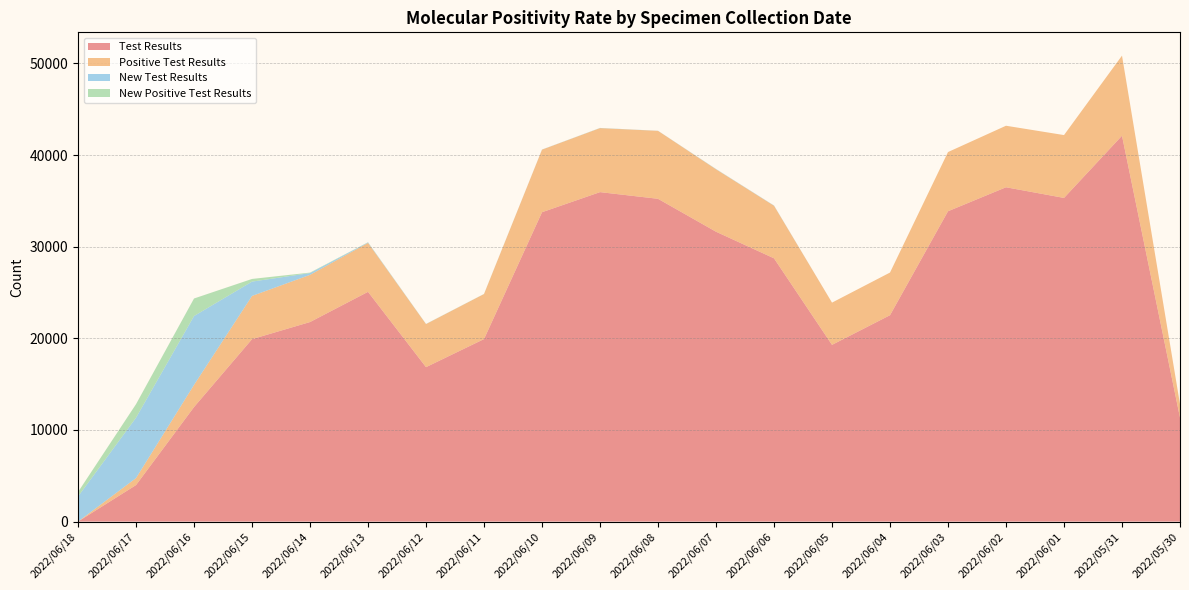

Reading left to right, transcribe all the data shown in this chart.

Test Results: 0	3986	12501	19912	21779	25077	16856	19920	33766	35959	35231	31638	28735	19290	22526	33872	36490	35327	42119	11352
Positive Test Results: 0	762	2418	4716	5151	5341	4701	4915	6829	6986	7416	6817	5738	4608	4655	6460	6715	6858	8738	1464
New Test Results: 2737	6587	7515	1564	194	51	10	7	10	13	9	23	24	0	0	0	0	0	0	0
New Positive Test Results: 489	1482	1915	291	50	21	6	6	2	7	1	7	3	0	0	0	0	0	0	0